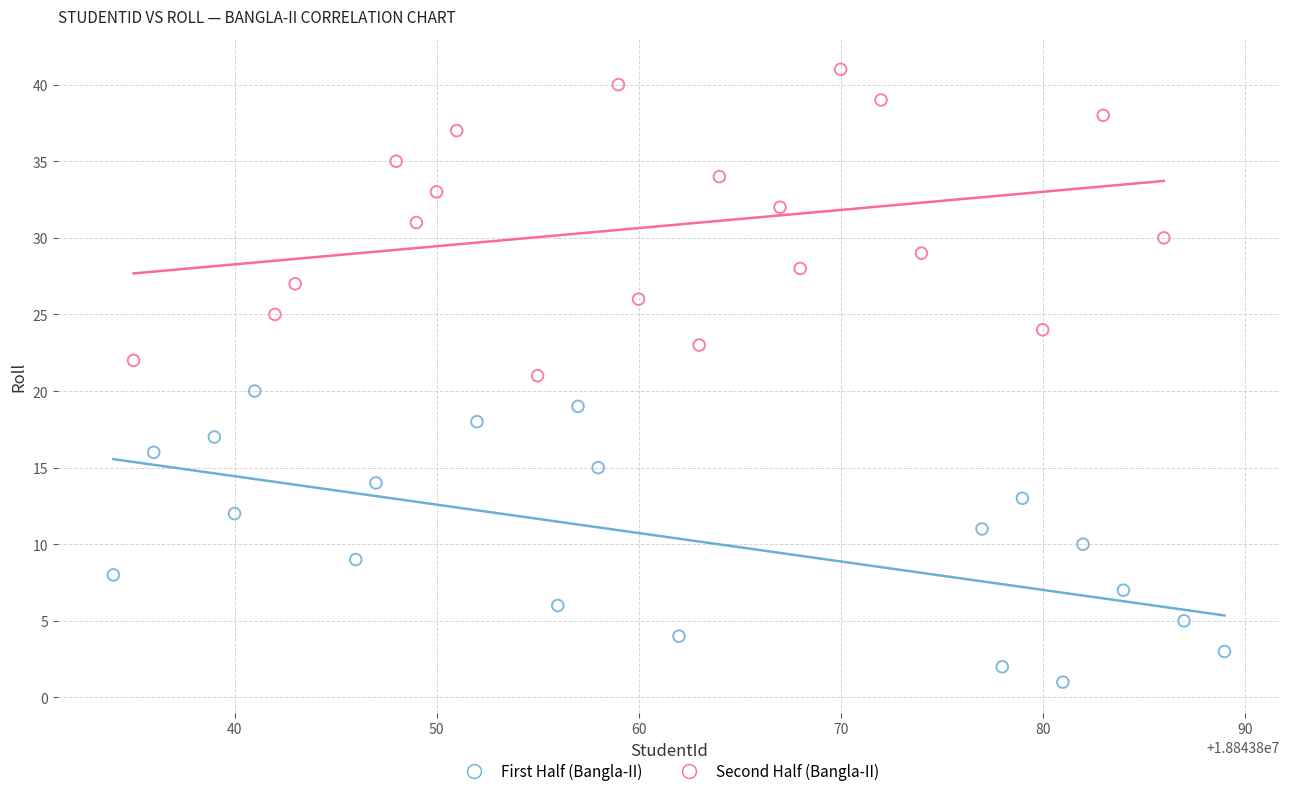

Which series reaches the minimum Y coordinate?

First Half (Bangla-II)